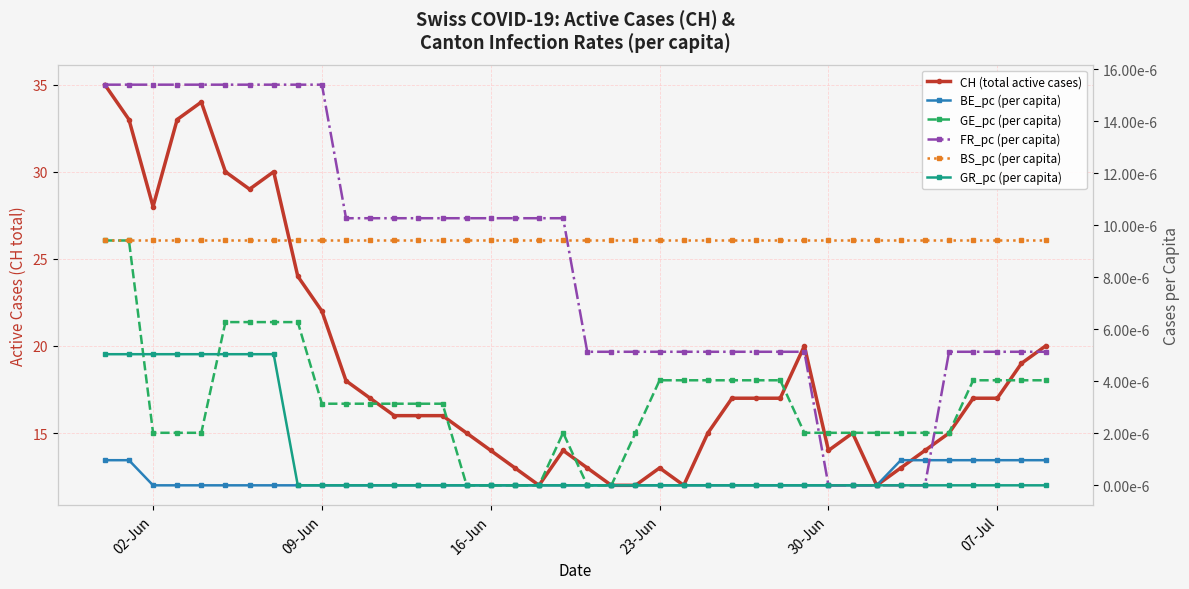

How many data points in CH (total active cases) are less than 17?

20